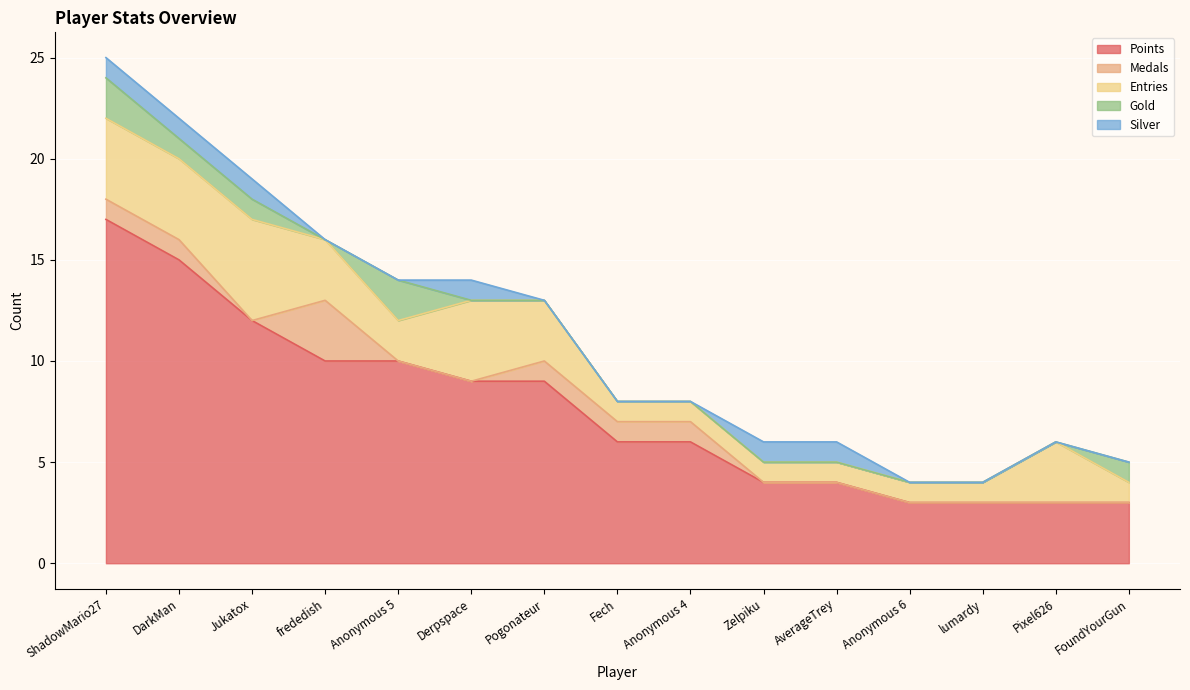

Which series changed the most between Pogonateur and Anonymous 6?

Points